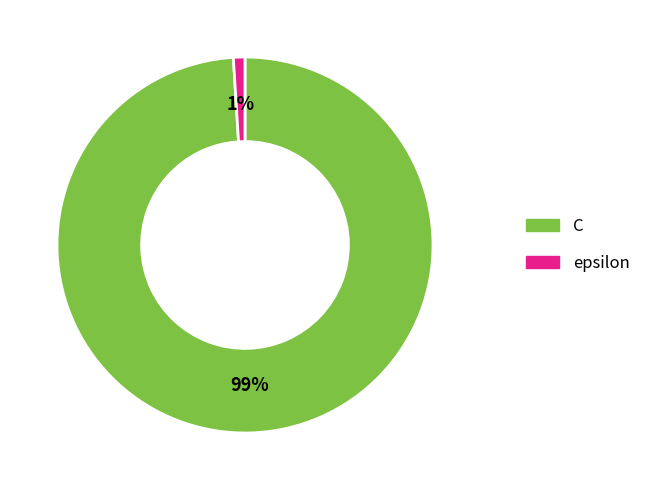

To the nearest percent, what portion does epsilon represent?

1%